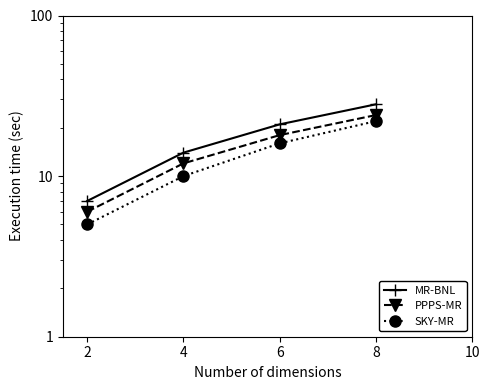

Reading right to left, list all the values displayed in this chart.

MR-BNL: 28	21	14	7
PPPS-MR: 24	18	12	6
SKY-MR: 22	16	10	5